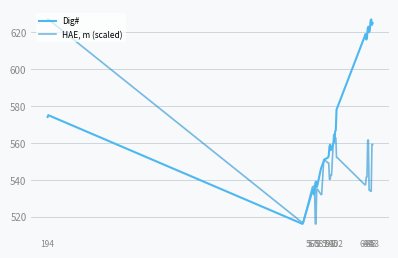

What is the maximum value shown in the chart?

627.0